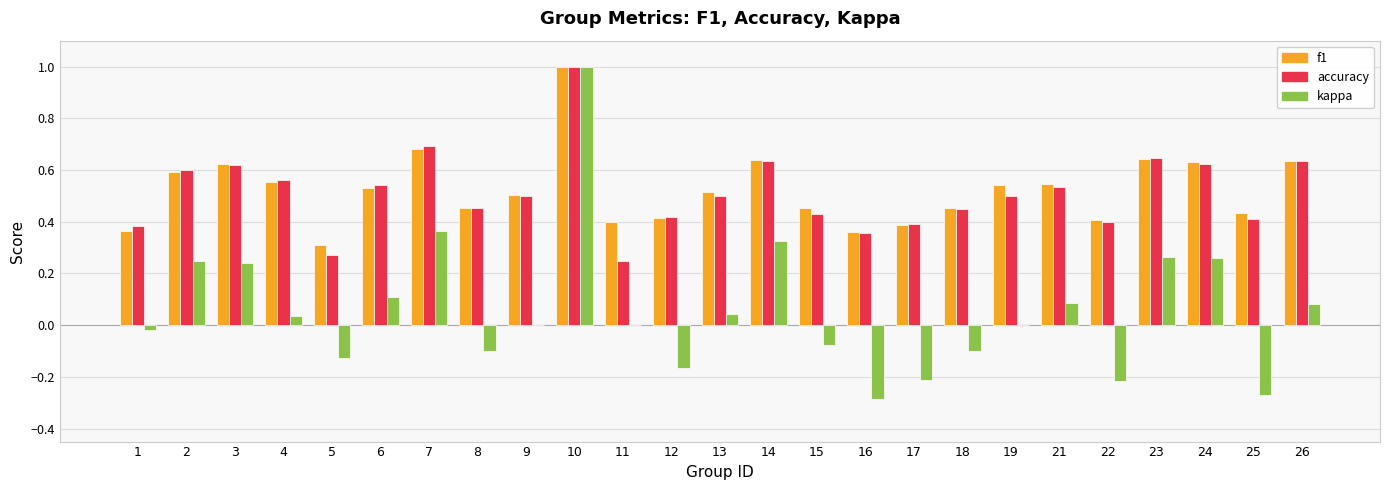

What is the maximum value shown in the chart?

1.0